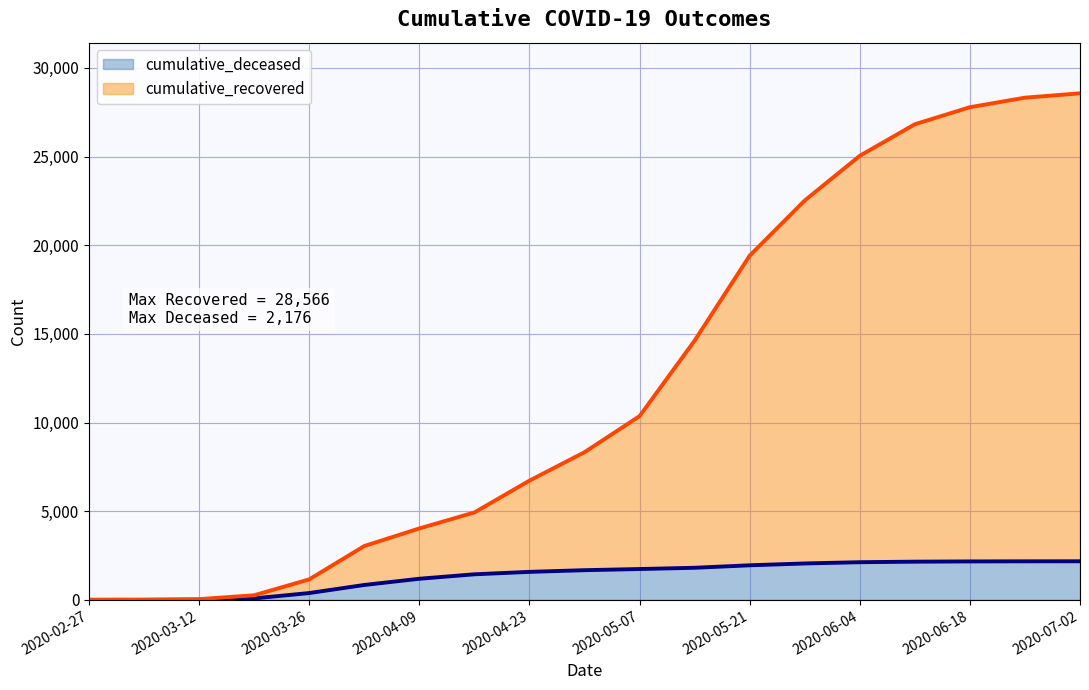

What position from the right is 2020-06-25?

2